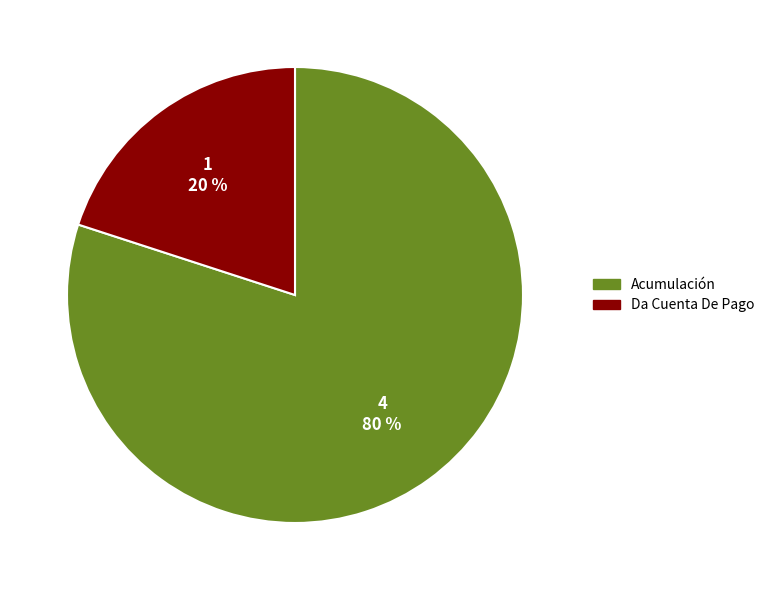

How many slices are in this pie chart?

2